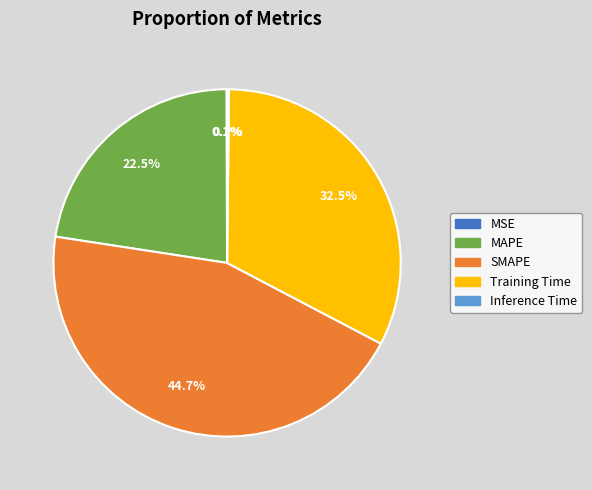

Which slice is the largest?

SMAPE